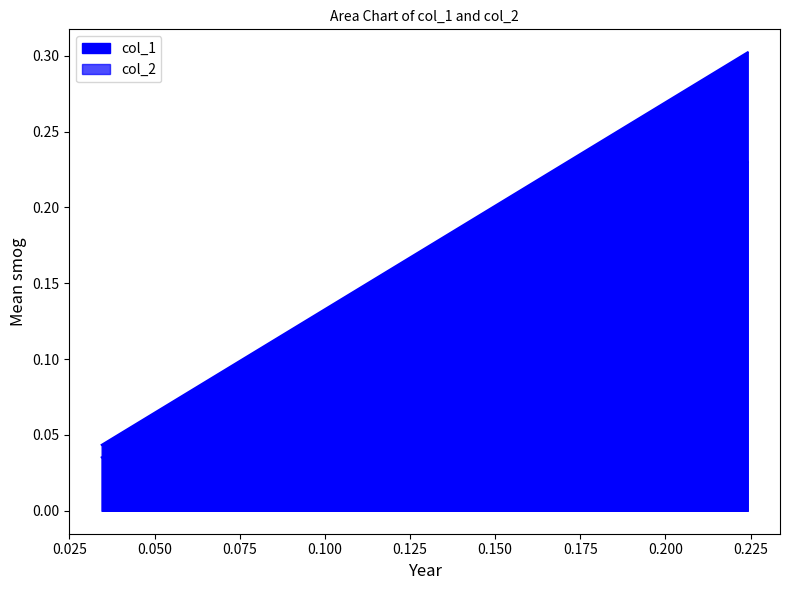

Which has a higher value, 0.034482758620689655 or 0.22413793103448276?

0.22413793103448276